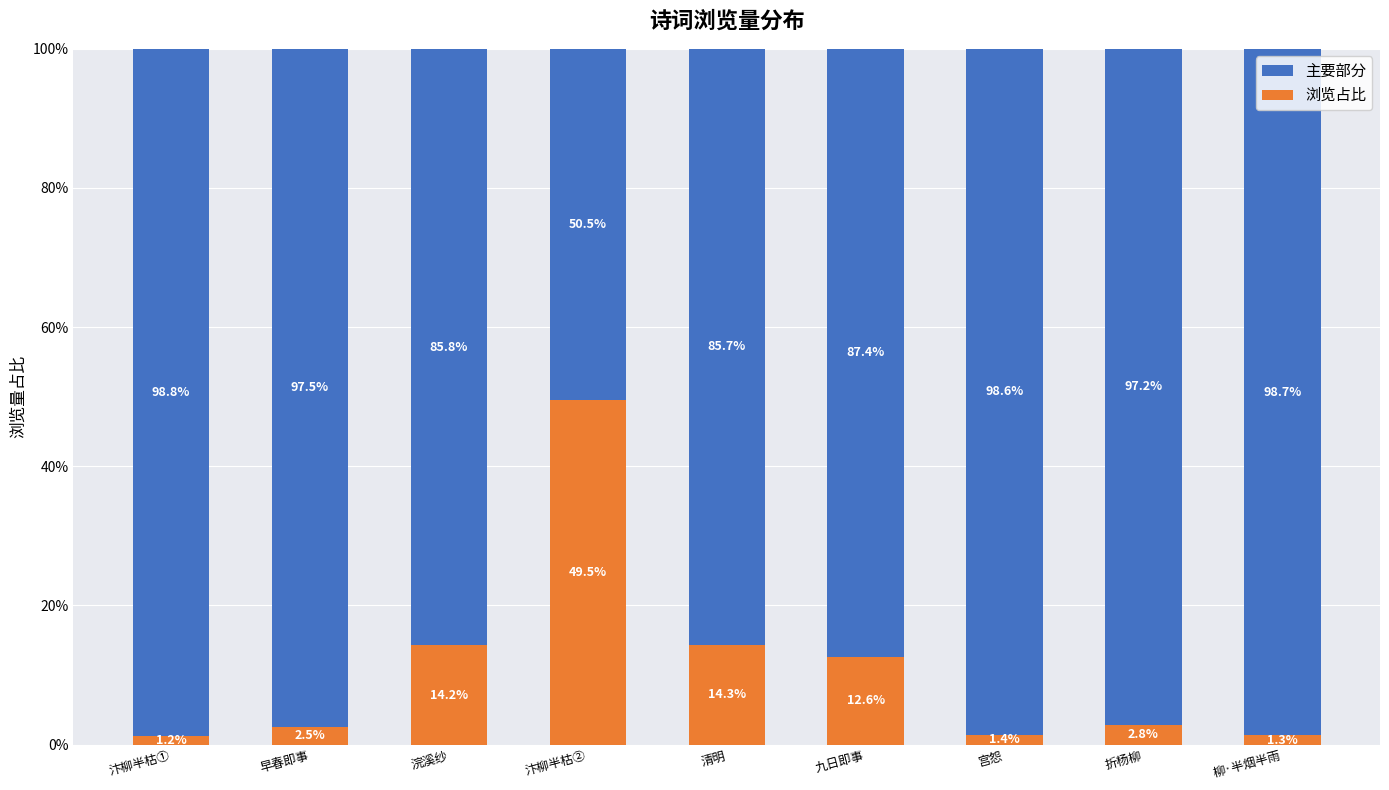

How many data points in 浏览占比 are less than 2?

3